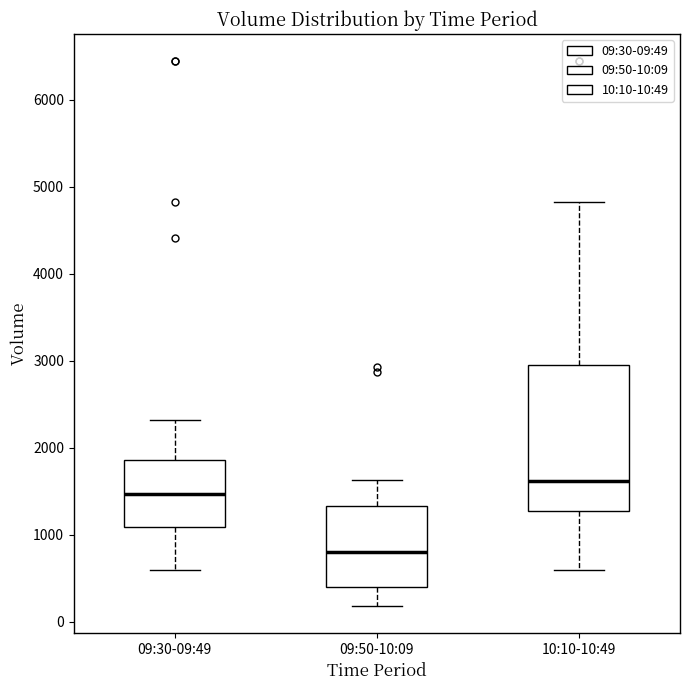

Where is the lower edge of the box for 09:30-09:49 on the y-axis? The values are not printed on the chart, so give them approximately, as read against the axis.

1100